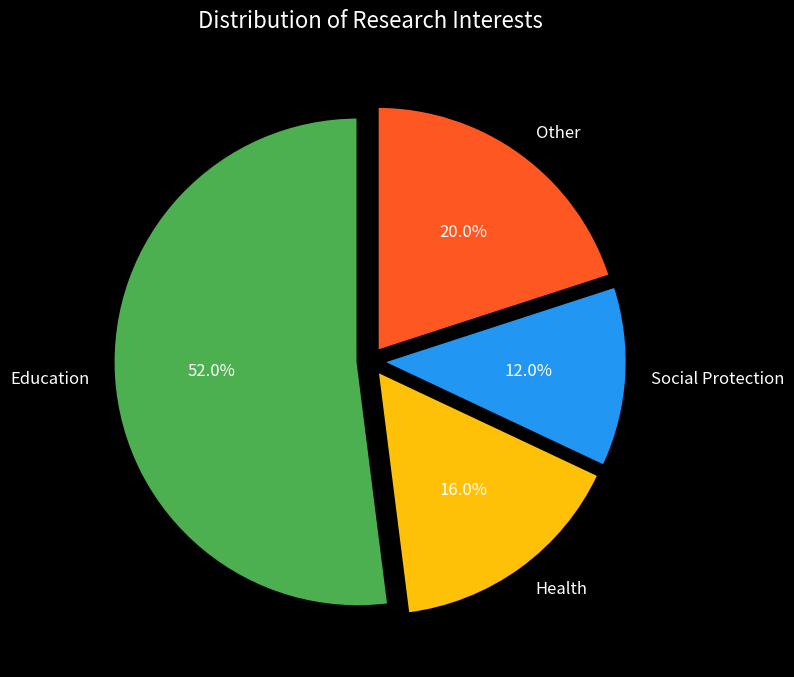

Between Health and Education, which is larger?

Education